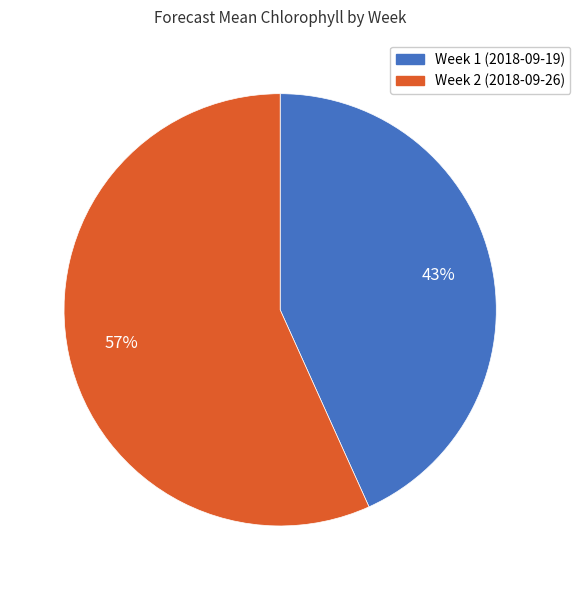

True or false: Week 1 (2018-09-19) accounts for 43% of the total.

True